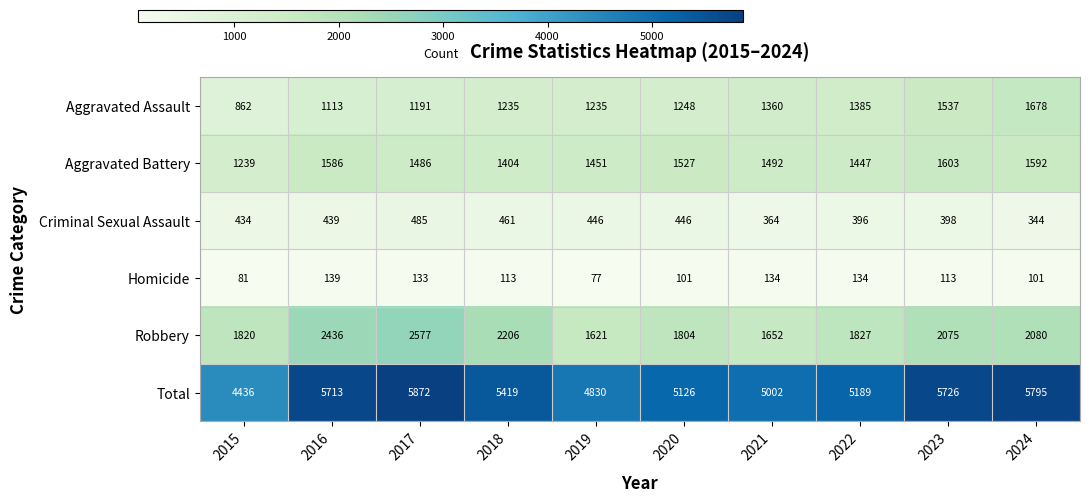

List the series in order of their peak value, highest first.

Total, Robbery, Aggravated Assault, Aggravated Battery, Criminal Sexual Assault, Homicide